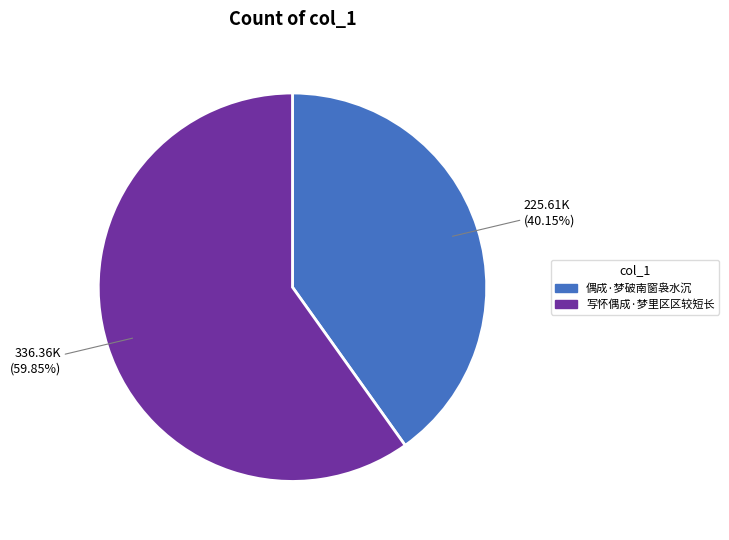

To the nearest percent, what is the difference between the largest and smallest slice percentages?

20%